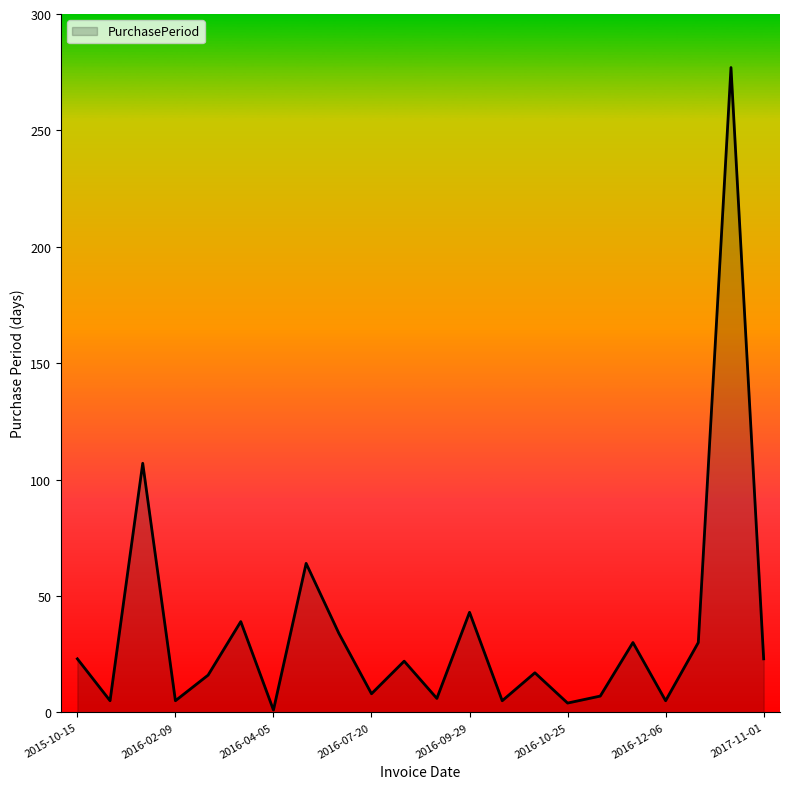

What is the sum of all values?

771